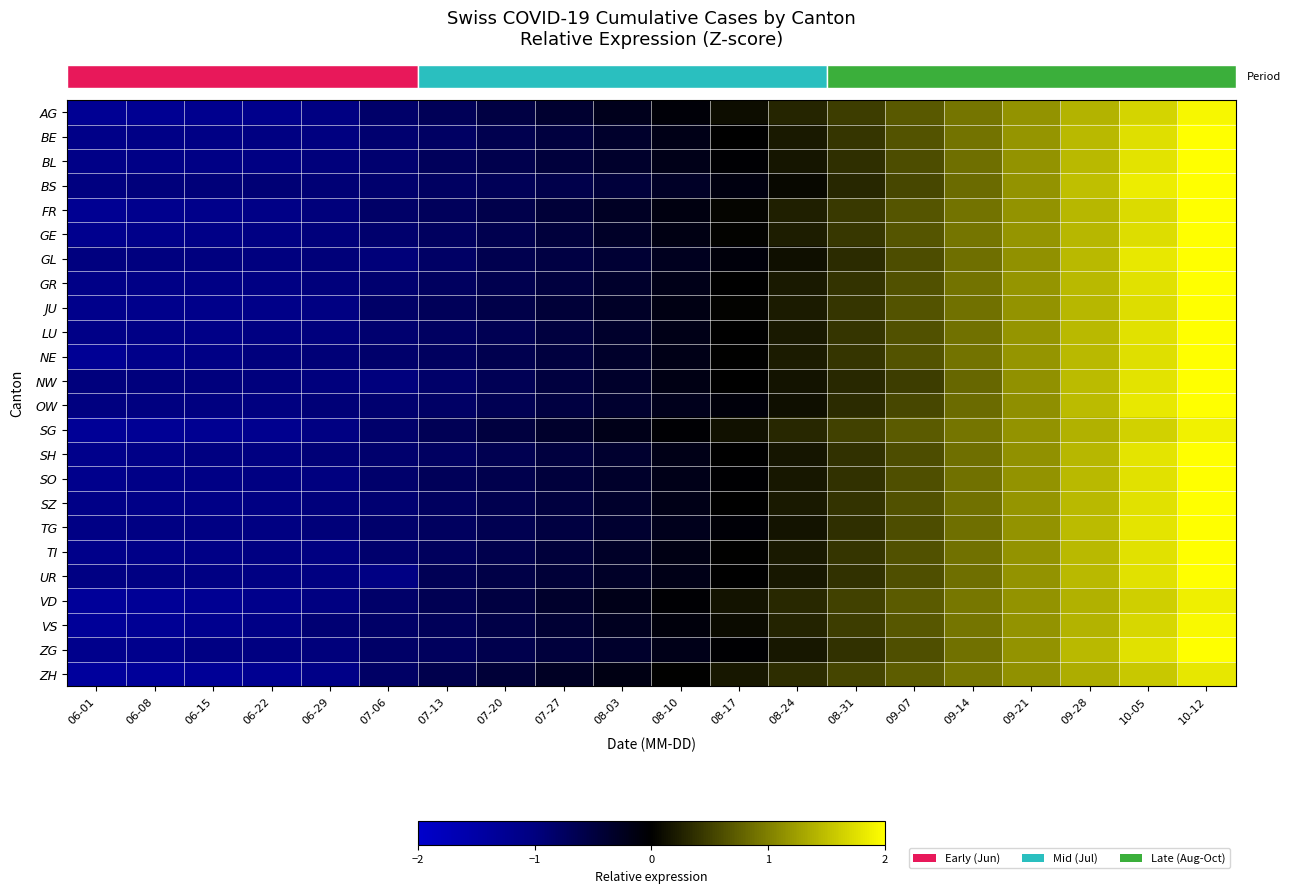

Reading right to left, extract all data points from this chart.

row_0: 10-12=1.9	10-05=1.7	09-28=1.4	09-21=1.1	09-14=0.9	09-07=0.7	08-31=0.5	08-24=0.3	08-17=0.1	08-10=-0.1	08-03=-0.2	07-27=-0.4	07-20=-0.5	07-13=-0.7	07-06=-0.8	06-29=-1.0	06-22=-1.2	06-15=-1.2	06-08=-1.2	06-01=-1.3
row_1: 10-12=2.1	10-05=1.7	09-28=1.5	09-21=1.2	09-14=0.9	09-07=0.7	08-31=0.4	08-24=0.2	08-17=-0.0	08-10=-0.2	08-03=-0.3	07-27=-0.5	07-20=-0.6	07-13=-0.8	07-06=-0.9	06-29=-1.0	06-22=-1.0	06-15=-1.1	06-08=-1.1	06-01=-1.1
row_2: 10-12=2.1	10-05=1.8	09-28=1.4	09-21=1.1	09-14=0.9	09-07=0.6	08-31=0.4	08-24=0.2	08-17=-0.0	08-10=-0.2	08-03=-0.3	07-27=-0.5	07-20=-0.6	07-13=-0.7	07-06=-0.9	06-29=-1.0	06-22=-1.0	06-15=-1.1	06-08=-1.1	06-01=-1.1
row_3: 10-12=2.2	10-05=1.9	09-28=1.5	09-21=1.1	09-14=0.8	09-07=0.6	08-31=0.3	08-24=0.1	08-17=-0.1	08-10=-0.3	08-03=-0.5	07-27=-0.6	07-20=-0.7	07-13=-0.8	07-06=-0.8	06-29=-0.9	06-22=-0.9	06-15=-0.9	06-08=-1.0	06-01=-1.0
row_4: 10-12=2.0	10-05=1.7	09-28=1.4	09-21=1.2	09-14=0.9	09-07=0.7	08-31=0.4	08-24=0.2	08-17=0.0	08-10=-0.1	08-03=-0.3	07-27=-0.4	07-20=-0.6	07-13=-0.7	07-06=-0.8	06-29=-1.0	06-22=-1.1	06-15=-1.1	06-08=-1.2	06-01=-1.2
row_5: 10-12=2.0	10-05=1.7	09-28=1.4	09-21=1.2	09-14=0.9	09-07=0.7	08-31=0.4	08-24=0.2	08-17=0.0	08-10=-0.2	08-03=-0.3	07-27=-0.5	07-20=-0.6	07-13=-0.7	07-06=-0.9	06-29=-1.0	06-22=-1.1	06-15=-1.1	06-08=-1.1	06-01=-1.2
row_6: 10-12=2.2	10-05=1.8	09-28=1.5	09-21=1.1	09-14=0.9	09-07=0.6	08-31=0.3	08-24=0.1	08-17=-0.1	08-10=-0.2	08-03=-0.4	07-27=-0.5	07-20=-0.6	07-13=-0.8	07-06=-0.9	06-29=-0.9	06-22=-1.0	06-15=-1.0	06-08=-1.0	06-01=-1.0
row_7: 10-12=2.1	10-05=1.8	09-28=1.5	09-21=1.2	09-14=0.9	09-07=0.6	08-31=0.4	08-24=0.2	08-17=-0.0	08-10=-0.2	08-03=-0.4	07-27=-0.5	07-20=-0.6	07-13=-0.7	07-06=-0.9	06-29=-1.0	06-22=-1.1	06-15=-1.1	06-08=-1.1	06-01=-1.1
row_8: 10-12=2.1	10-05=1.7	09-28=1.4	09-21=1.1	09-14=0.9	09-07=0.6	08-31=0.4	08-24=0.2	08-17=0.0	08-10=-0.2	08-03=-0.3	07-27=-0.4	07-20=-0.6	07-13=-0.7	07-06=-0.8	06-29=-1.0	06-22=-1.1	06-15=-1.1	06-08=-1.1	06-01=-1.1
row_9: 10-12=2.1	10-05=1.8	09-28=1.4	09-21=1.2	09-14=0.9	09-07=0.6	08-31=0.4	08-24=0.2	08-17=-0.0	08-10=-0.2	08-03=-0.3	07-27=-0.5	07-20=-0.6	07-13=-0.8	07-06=-0.9	06-29=-1.0	06-22=-1.0	06-15=-1.1	06-08=-1.1	06-01=-1.1
row_10: 10-12=2.1	10-05=1.7	09-28=1.4	09-21=1.2	09-14=0.9	09-07=0.7	08-31=0.4	08-24=0.2	08-17=0.0	08-10=-0.2	08-03=-0.3	07-27=-0.5	07-20=-0.6	07-13=-0.7	07-06=-0.8	06-29=-0.9	06-22=-1.0	06-15=-1.1	06-08=-1.1	06-01=-1.3
row_11: 10-12=2.3	10-05=1.8	09-28=1.5	09-21=1.1	09-14=0.8	09-07=0.5	08-31=0.3	08-24=0.2	08-17=-0.0	08-10=-0.2	08-03=-0.3	07-27=-0.5	07-20=-0.7	07-13=-0.8	07-06=-1.0	06-29=-1.0	06-22=-1.0	06-15=-1.0	06-08=-1.0	06-01=-1.0
row_12: 10-12=2.2	10-05=1.8	09-28=1.5	09-21=1.1	09-14=0.8	09-07=0.5	08-31=0.3	08-24=0.1	08-17=-0.1	08-10=-0.2	08-03=-0.4	07-27=-0.5	07-20=-0.7	07-13=-0.8	07-06=-0.9	06-29=-0.9	06-22=-1.0	06-15=-1.0	06-08=-1.0	06-01=-1.0
row_13: 10-12=1.9	10-05=1.6	09-28=1.4	09-21=1.1	09-14=0.9	09-07=0.7	08-31=0.5	08-24=0.3	08-17=0.1	08-10=-0.0	08-03=-0.2	07-27=-0.3	07-20=-0.5	07-13=-0.7	07-06=-0.8	06-29=-1.0	06-22=-1.2	06-15=-1.2	06-08=-1.3	06-01=-1.3
row_14: 10-12=2.1	10-05=1.8	09-28=1.4	09-21=1.1	09-14=0.9	09-07=0.6	08-31=0.4	08-24=0.2	08-17=-0.0	08-10=-0.2	08-03=-0.4	07-27=-0.5	07-20=-0.6	07-13=-0.8	07-06=-0.8	06-29=-0.9	06-22=-1.0	06-15=-1.0	06-08=-1.1	06-01=-1.2
row_15: 10-12=2.1	10-05=1.8	09-28=1.4	09-21=1.2	09-14=0.9	09-07=0.6	08-31=0.4	08-24=0.2	08-17=-0.0	08-10=-0.2	08-03=-0.3	07-27=-0.5	07-20=-0.6	07-13=-0.7	07-06=-0.8	06-29=-1.0	06-22=-1.0	06-15=-1.1	06-08=-1.1	06-01=-1.2
row_16: 10-12=2.1	10-05=1.8	09-28=1.4	09-21=1.2	09-14=0.9	09-07=0.6	08-31=0.4	08-24=0.2	08-17=-0.0	08-10=-0.2	08-03=-0.3	07-27=-0.5	07-20=-0.6	07-13=-0.7	07-06=-0.9	06-29=-1.0	06-22=-1.1	06-15=-1.1	06-08=-1.1	06-01=-1.1
row_17: 10-12=2.1	10-05=1.8	09-28=1.5	09-21=1.2	09-14=0.9	09-07=0.6	08-31=0.4	08-24=0.1	08-17=-0.1	08-10=-0.2	08-03=-0.4	07-27=-0.5	07-20=-0.6	07-13=-0.7	07-06=-0.8	06-29=-0.9	06-22=-1.0	06-15=-1.1	06-08=-1.1	06-01=-1.1
row_18: 10-12=2.1	10-05=1.8	09-28=1.4	09-21=1.1	09-14=0.9	09-07=0.6	08-31=0.4	08-24=0.2	08-17=0.0	08-10=-0.2	08-03=-0.3	07-27=-0.5	07-20=-0.6	07-13=-0.7	07-06=-0.9	06-29=-1.0	06-22=-1.0	06-15=-1.1	06-08=-1.1	06-01=-1.1
row_19: 10-12=2.1	10-05=1.8	09-28=1.4	09-21=1.1	09-14=0.9	09-07=0.6	08-31=0.4	08-24=0.2	08-17=-0.0	08-10=-0.2	08-03=-0.3	07-27=-0.5	07-20=-0.6	07-13=-0.7	07-06=-1.1	06-29=-1.0	06-22=-1.1	06-15=-1.1	06-08=-1.1	06-01=-1.1
row_20: 10-12=1.9	10-05=1.6	09-28=1.4	09-21=1.1	09-14=0.9	09-07=0.7	08-31=0.5	08-24=0.3	08-17=0.1	08-10=-0.0	08-03=-0.2	07-27=-0.4	07-20=-0.5	07-13=-0.7	07-06=-0.8	06-29=-1.0	06-22=-1.2	06-15=-1.2	06-08=-1.3	06-01=-1.3
row_21: 10-12=2.0	10-05=1.7	09-28=1.4	09-21=1.2	09-14=0.9	09-07=0.7	08-31=0.5	08-24=0.3	08-17=0.1	08-10=-0.1	08-03=-0.3	07-27=-0.4	07-20=-0.6	07-13=-0.7	07-06=-0.8	06-29=-0.9	06-22=-1.1	06-15=-1.2	06-08=-1.3	06-01=-1.3
row_22: 10-12=2.1	10-05=1.8	09-28=1.4	09-21=1.2	09-14=0.9	09-07=0.6	08-31=0.4	08-24=0.2	08-17=-0.0	08-10=-0.2	08-03=-0.3	07-27=-0.5	07-20=-0.6	07-13=-0.7	07-06=-0.8	06-29=-1.0	06-22=-1.0	06-15=-1.1	06-08=-1.2	06-01=-1.2
row_23: 10-12=1.8	10-05=1.6	09-28=1.3	09-21=1.1	09-14=0.9	09-07=0.7	08-31=0.5	08-24=0.4	08-17=0.2	08-10=0.0	08-03=-0.1	07-27=-0.3	07-20=-0.4	07-13=-0.6	07-06=-0.8	06-29=-1.1	06-22=-1.2	06-15=-1.3	06-08=-1.3	06-01=-1.4